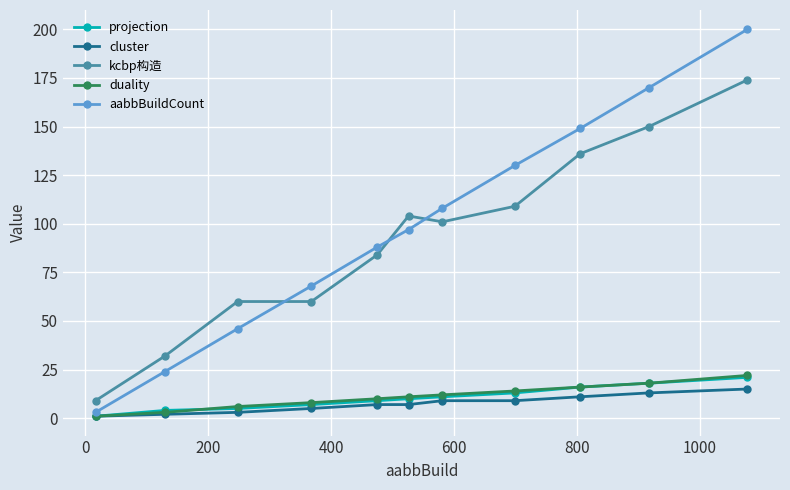

What is the average value of the kcbp构造 series?

93